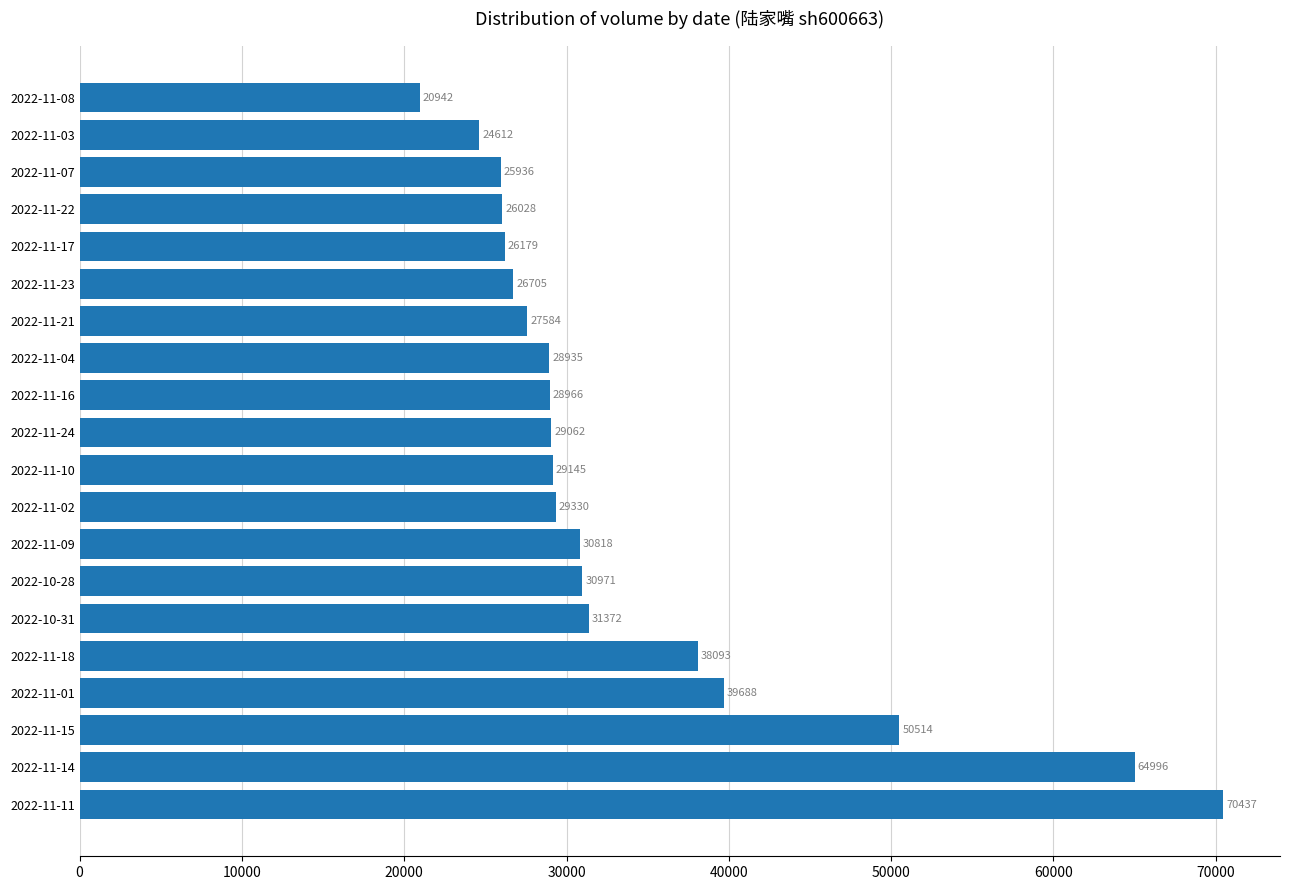

At which category does the chart reach its peak across all series?

2022-11-11